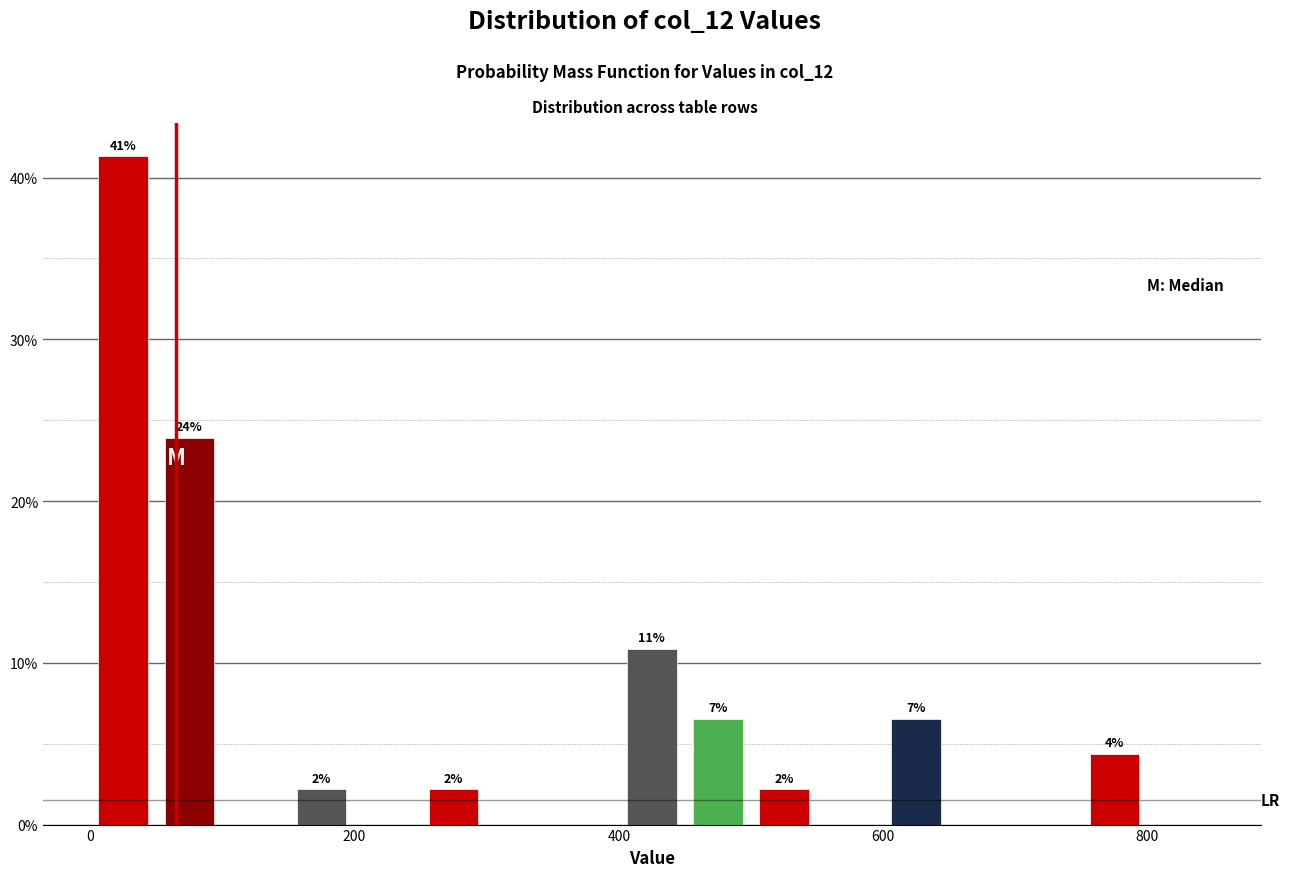

Read against the x-axis, roughly where is the centre of the tallest bar?

20